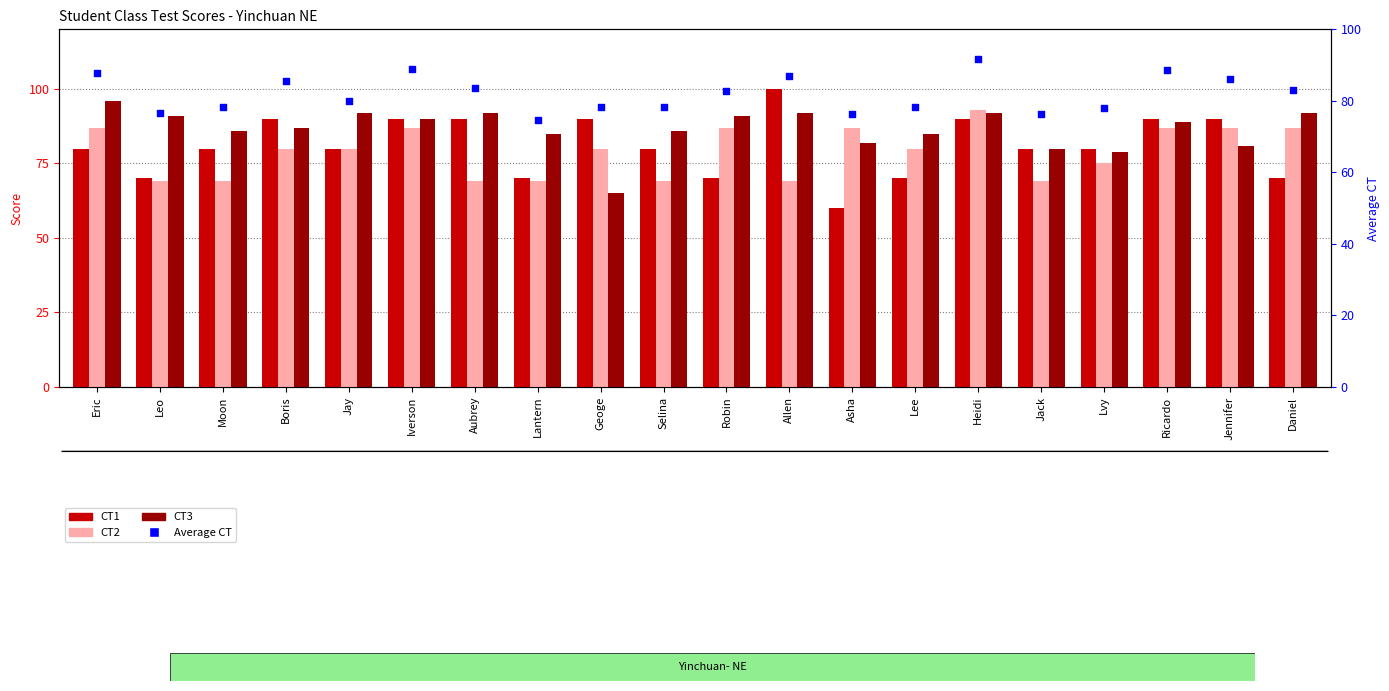

Which series has the widest spread of Y values?

CT1